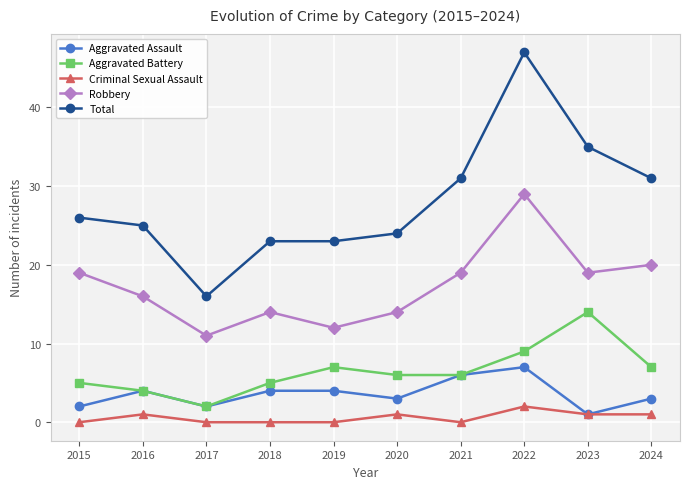

Is this an area chart (filled region under the line)?

No